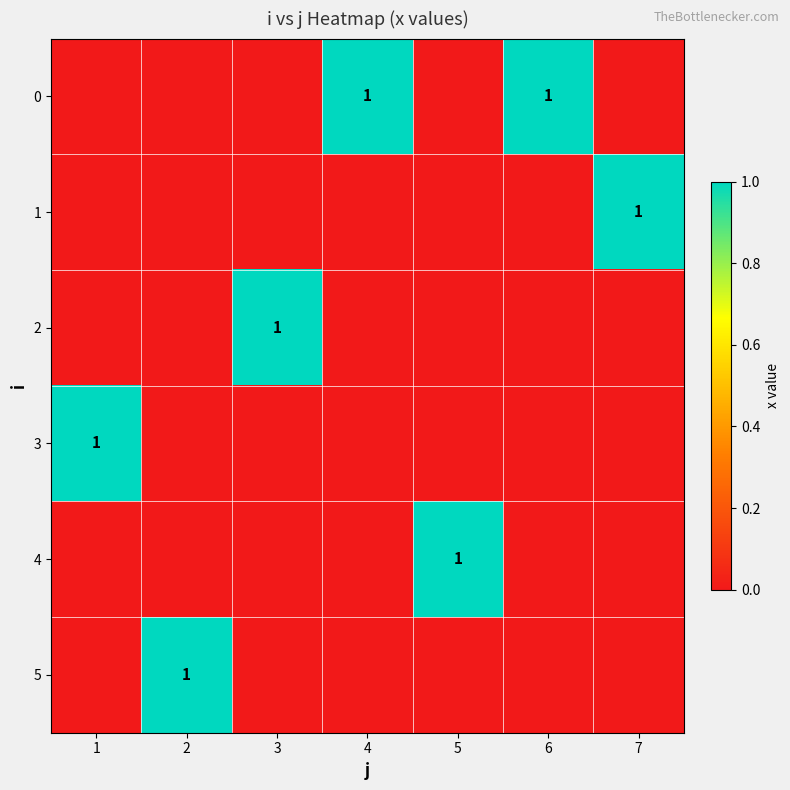

The value of 2 at 3 is 1. True or false?

True